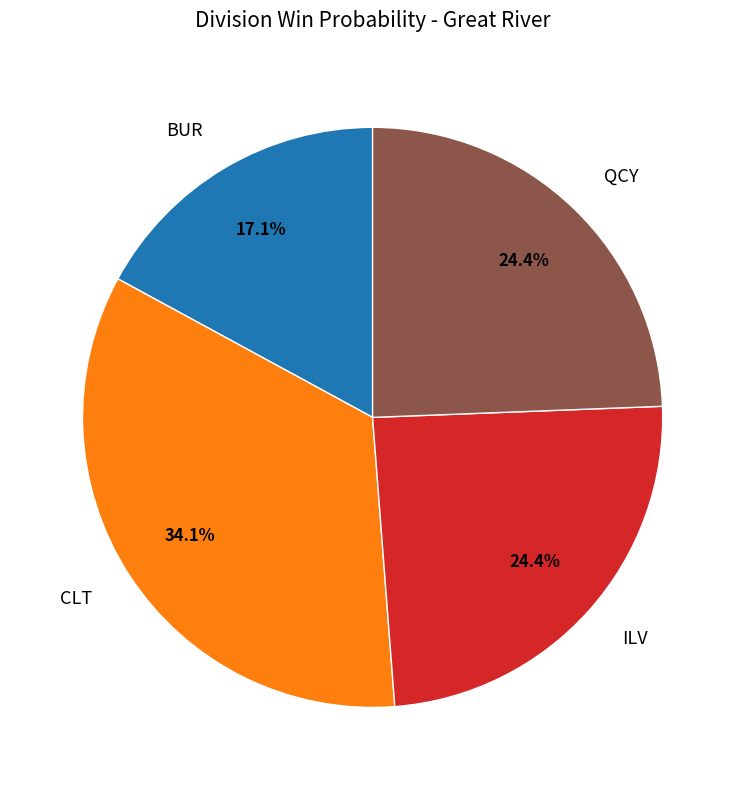

Is BUR the majority of the pie?

No